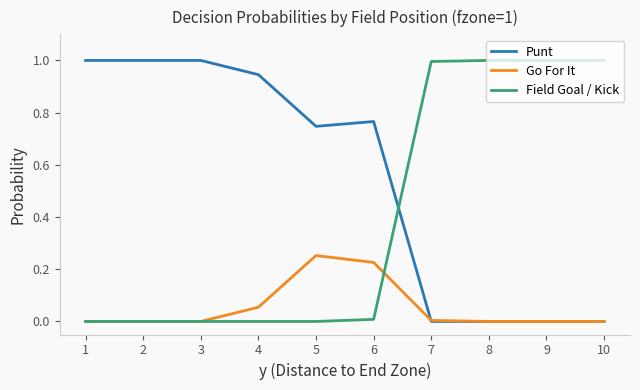

What are all the series names shown in the legend?

Punt, Go For It, Field Goal / Kick